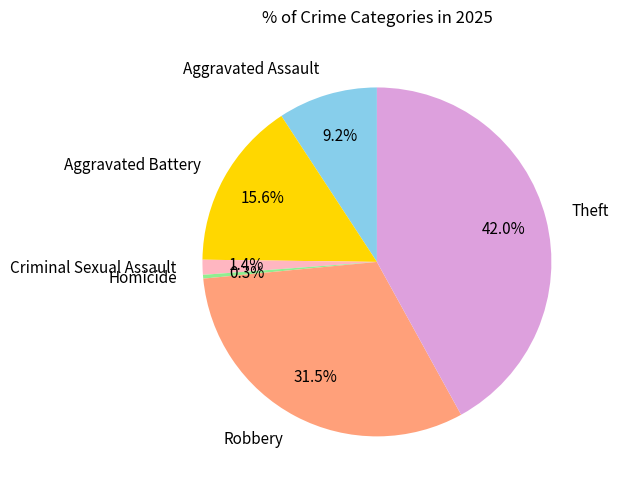

To the nearest percent, what portion does Aggravated Assault represent?

9%